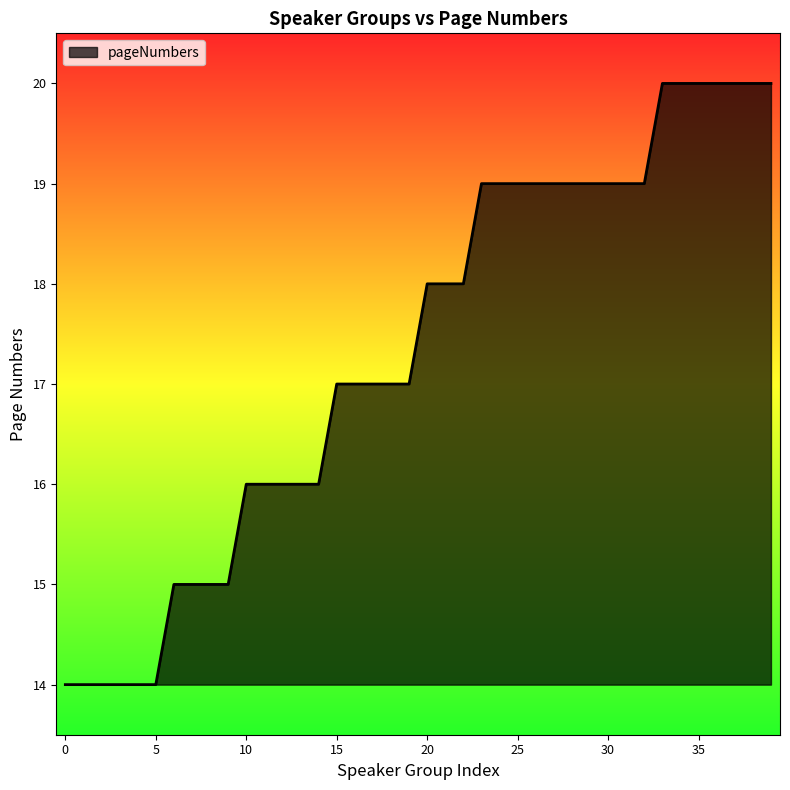

What is the greatest value displayed?

20